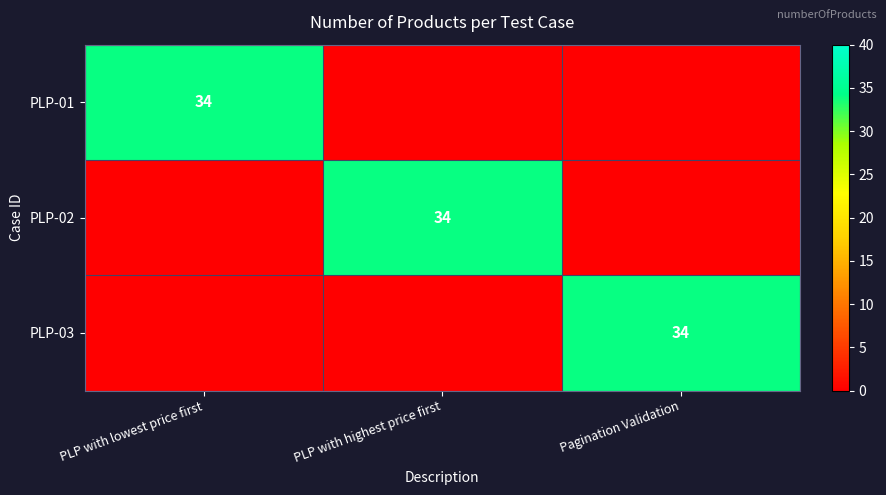

At how many categories does at least one series exceed 8?

3